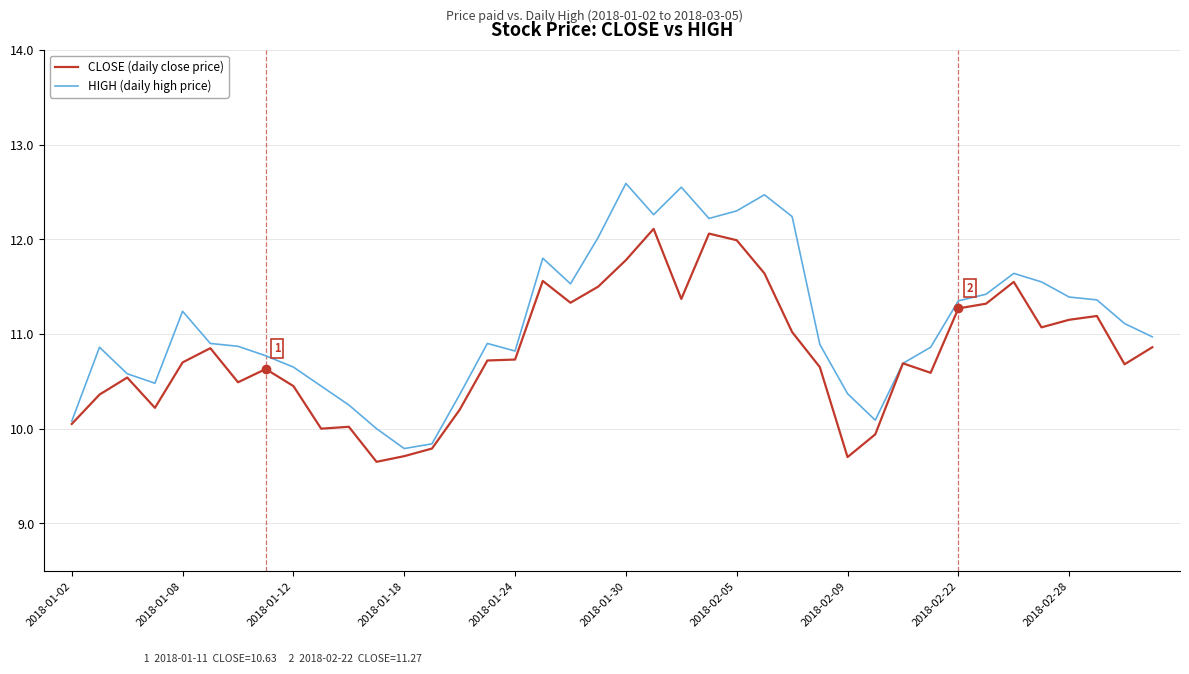

Which series has the largest total across all categories?

HIGH (daily high price)